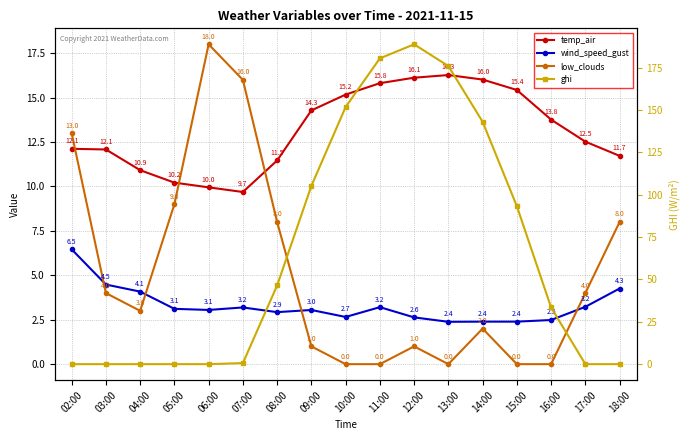

Between 11:00 and 09:00, which is larger?

11:00